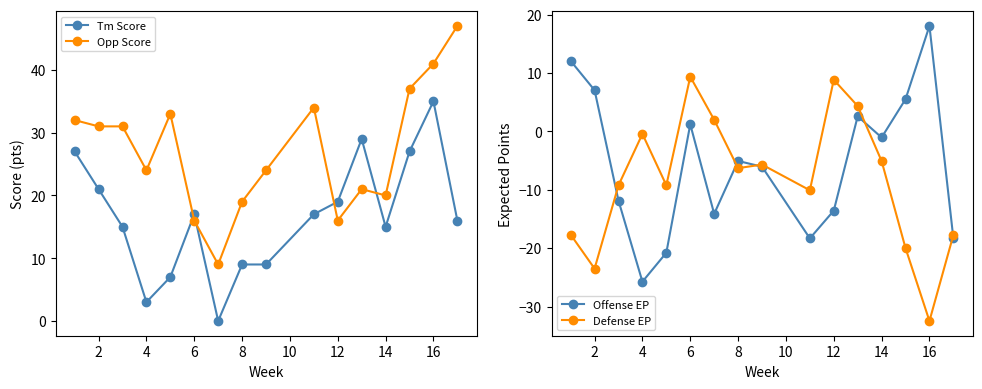

What is the minimum value for Opp Score?

9